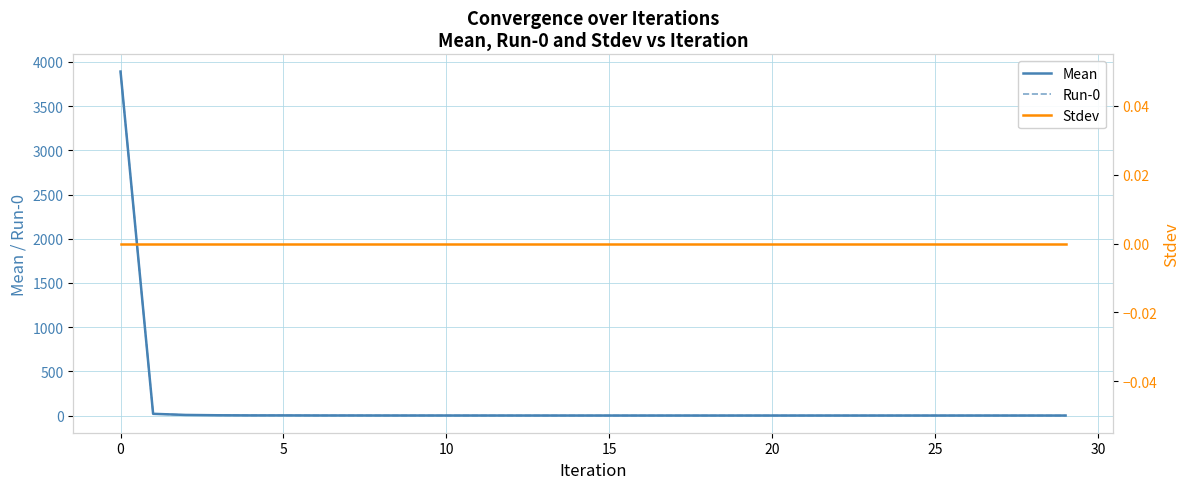

Does the chart display data point markers on the line(s)?

No